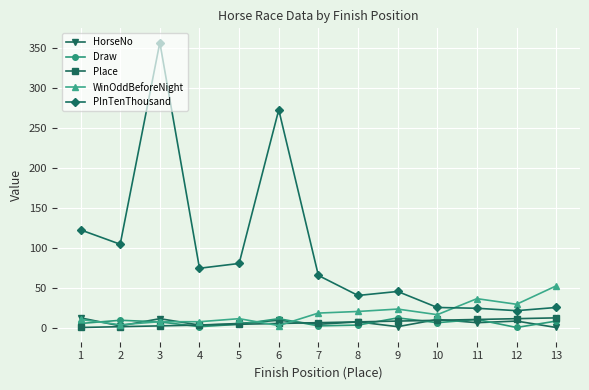

Which series ends up on top after the final intersection of HorseNo and Place?

Place